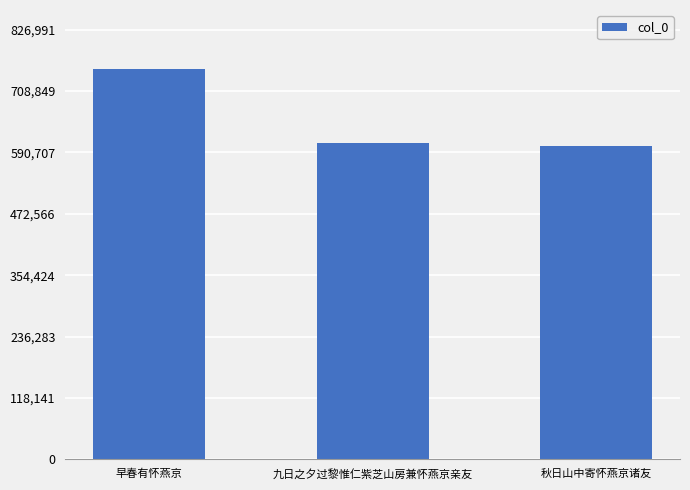

What is the maximum value shown in the chart?

751810